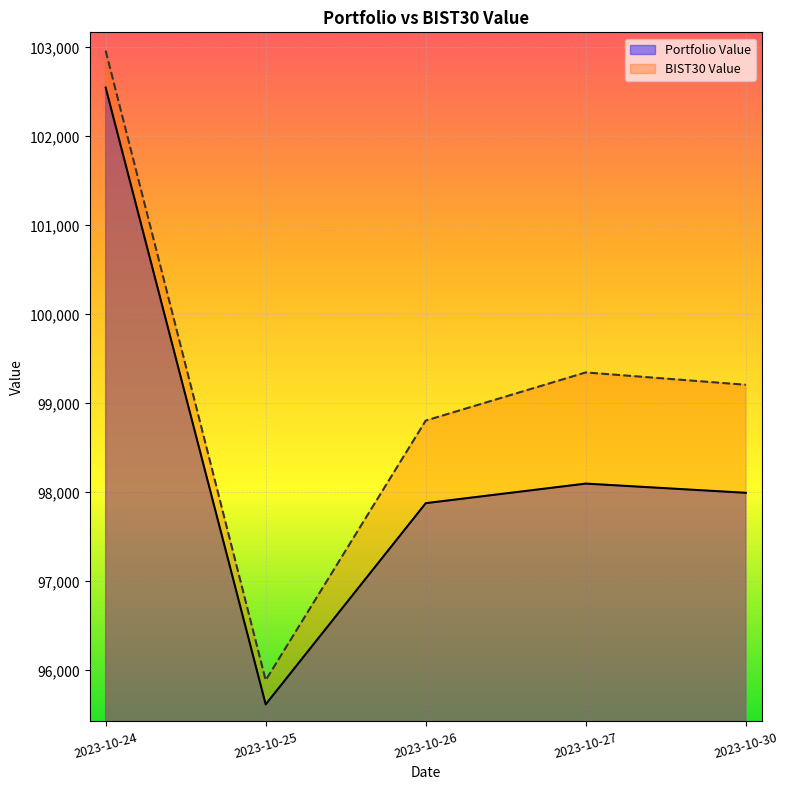

Reading right to left, list all the values displayed in this chart.

Portfolio Value: 97994.8	98098.2	97878.2	95617.2	102548.6
BIST30 Value: 99208.7	99347.4	98806.2	95888.7	102963.4